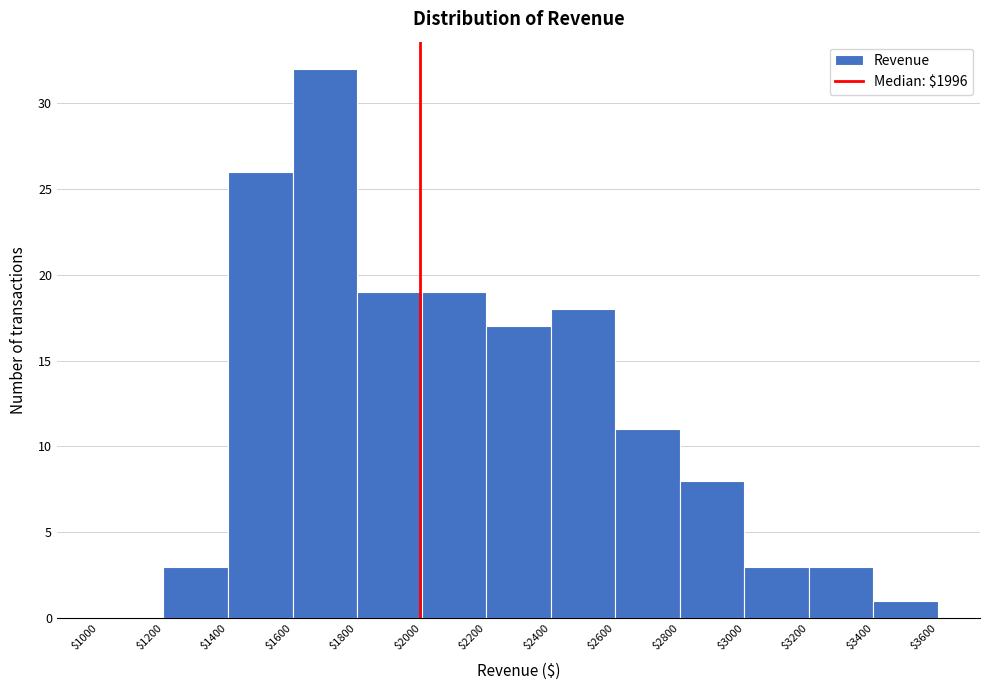

Reading left to right, list every bar in this chart as the range it spans on the x-axis followed by its height. The values are not printed on the chart, so give them approximately, as read against the axis.

$1000 to $1200: 0
$1200 to $1400: 3
$1400 to $1600: 26
$1600 to $1800: 32
$1800 to $2000: 19
$2000 to $2200: 19
$2200 to $2400: 17
$2400 to $2600: 18
$2600 to $2800: 11
$2800 to $3000: 8
$3000 to $3200: 3
$3200 to $3400: 3
$3400 to $3600: 1